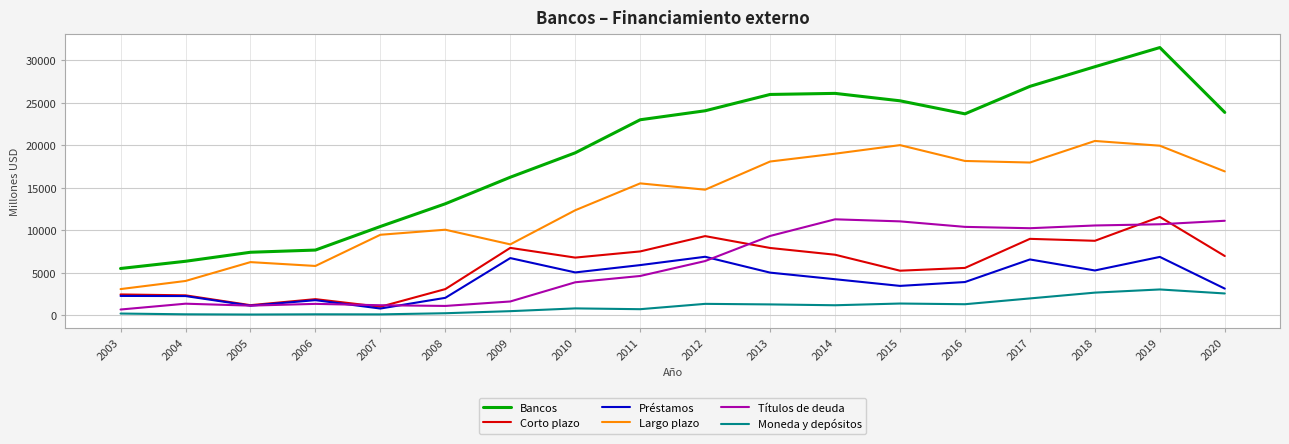

What is the lowest value of the Corto plazo series?

975